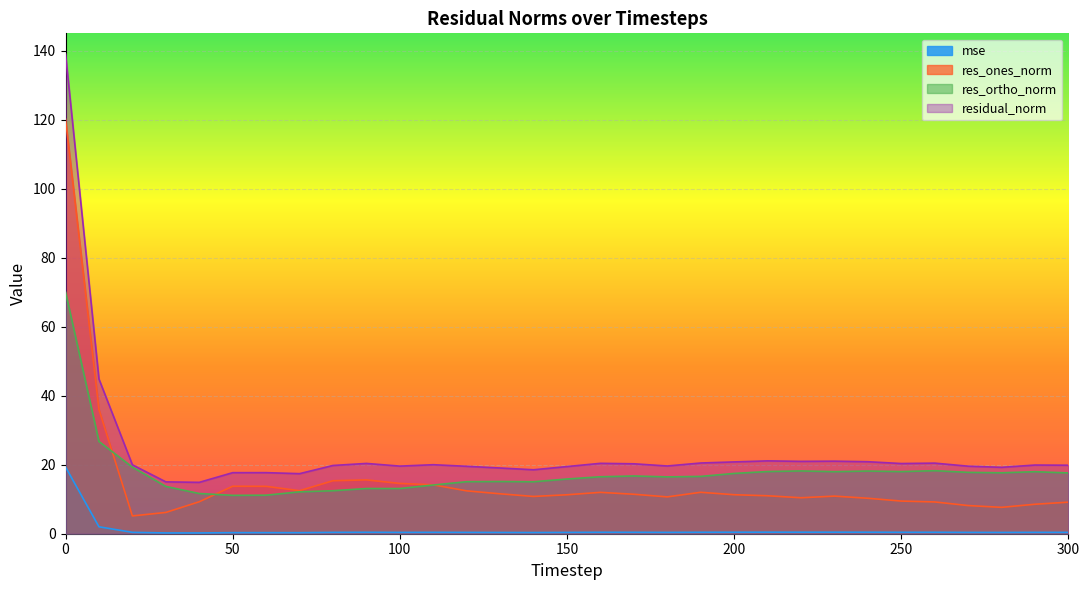

What is the spread (max minus min) of values at 170?

19.9